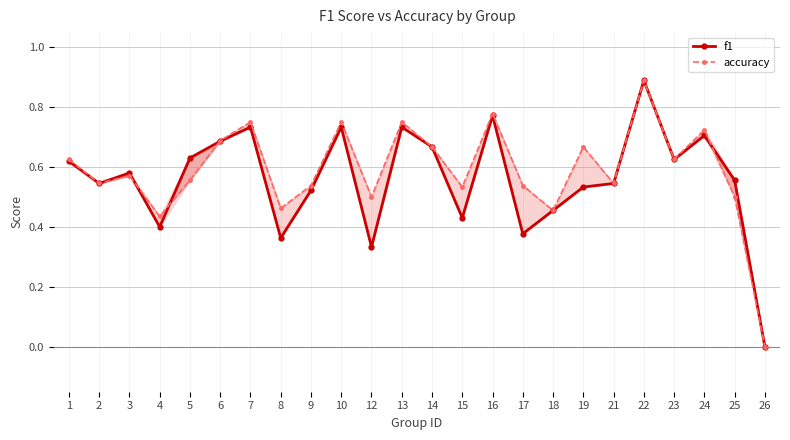

What are all the series names shown in the legend?

f1, accuracy